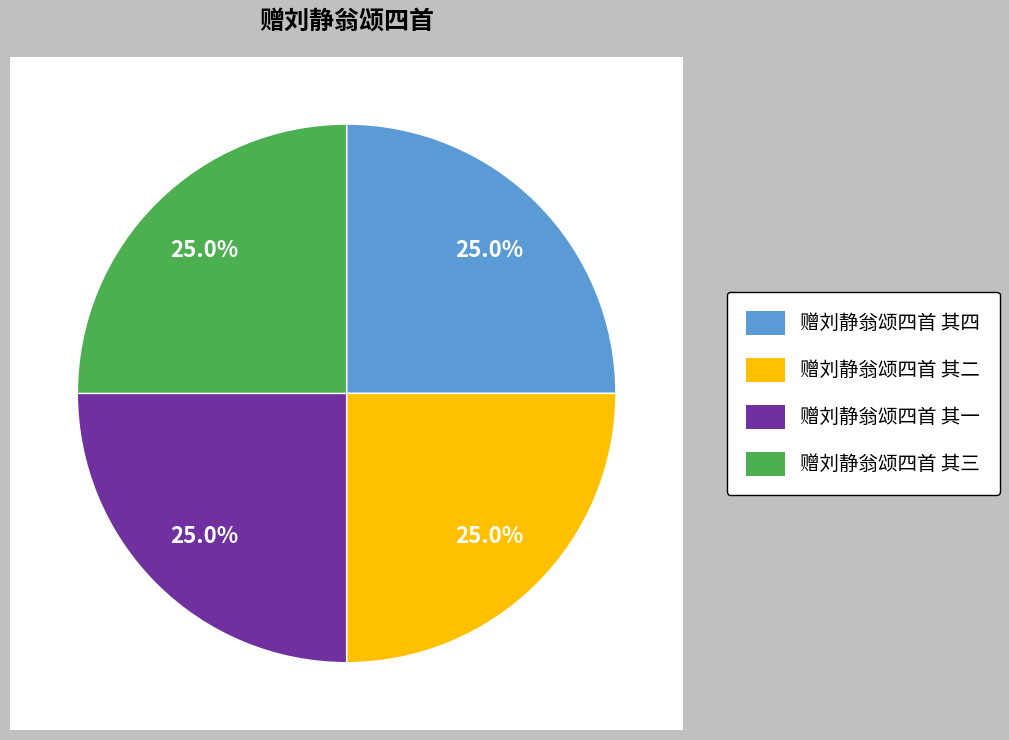

Which category has the biggest portion of the pie?

赠刘静翁颂四首 其一